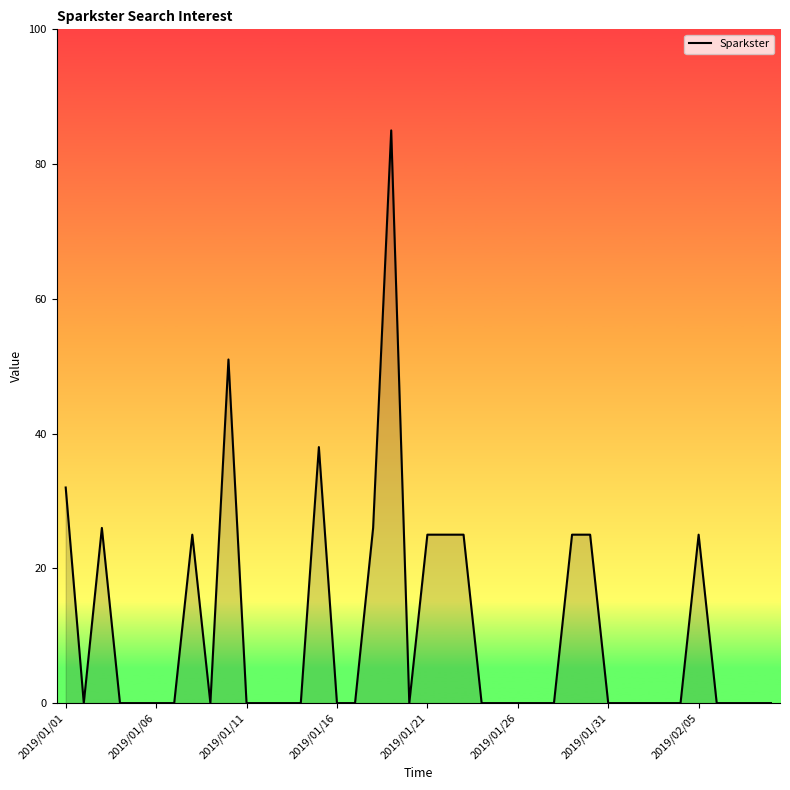

What is the difference between the maximum and minimum values?

85